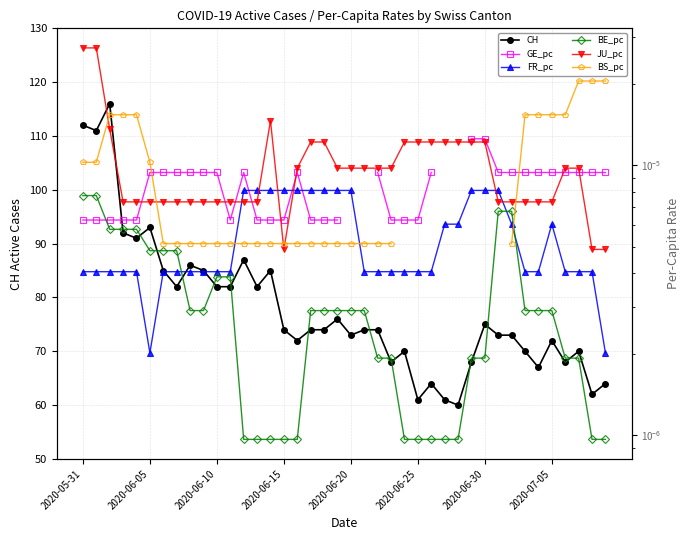

Which series has the largest total across all categories?

CH